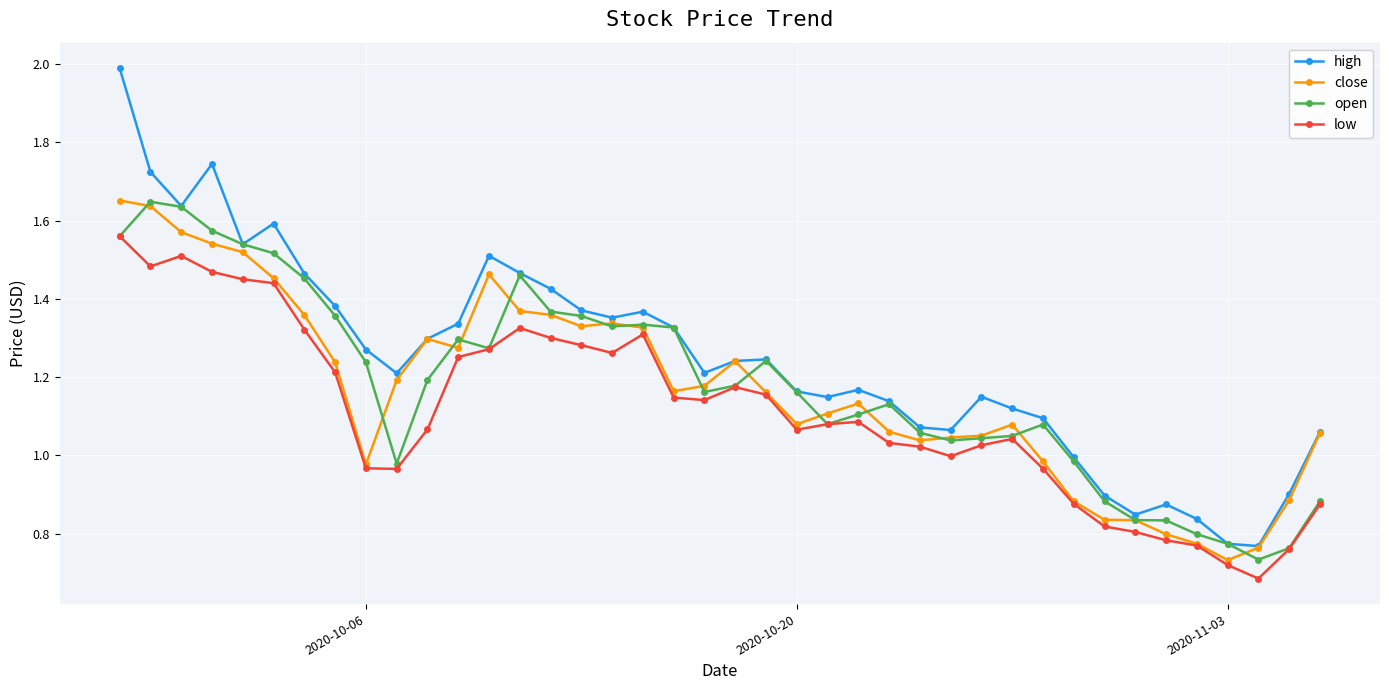

True or false: low and high intersect in this chart.

False